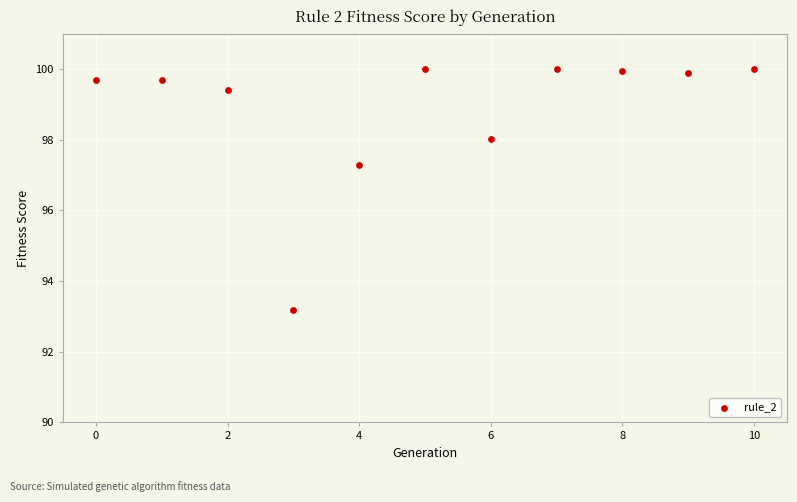

What Y value in the scatter plot is closest to 96?

97.3